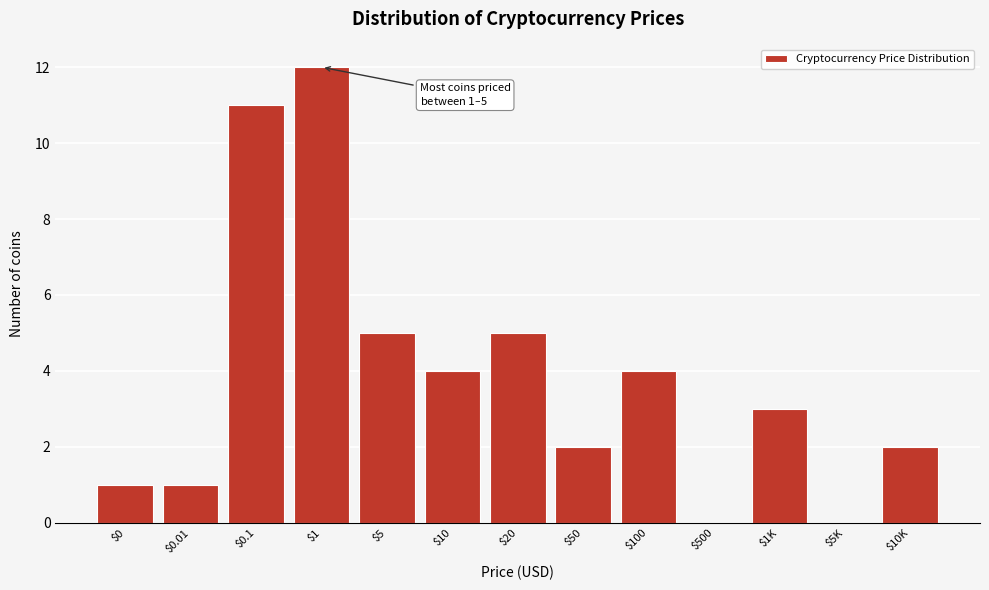

What is the maximum value shown in the chart?

12